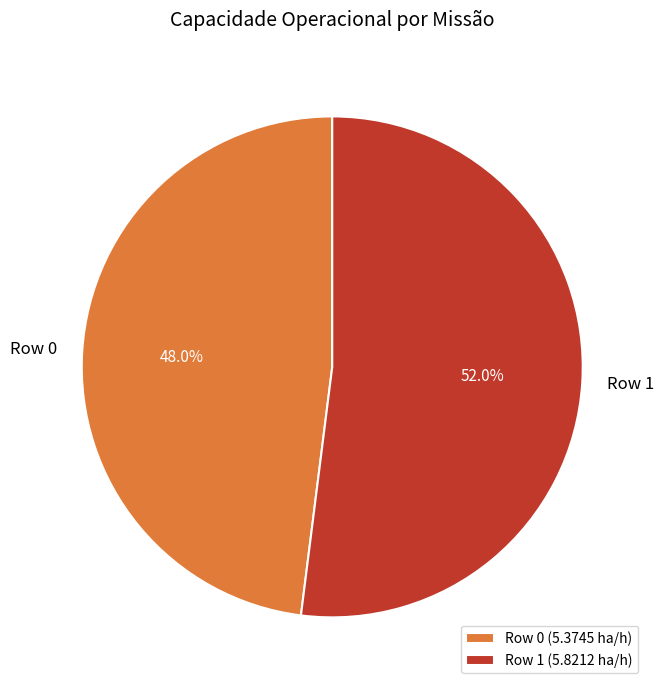

How many segments does this pie chart have?

2